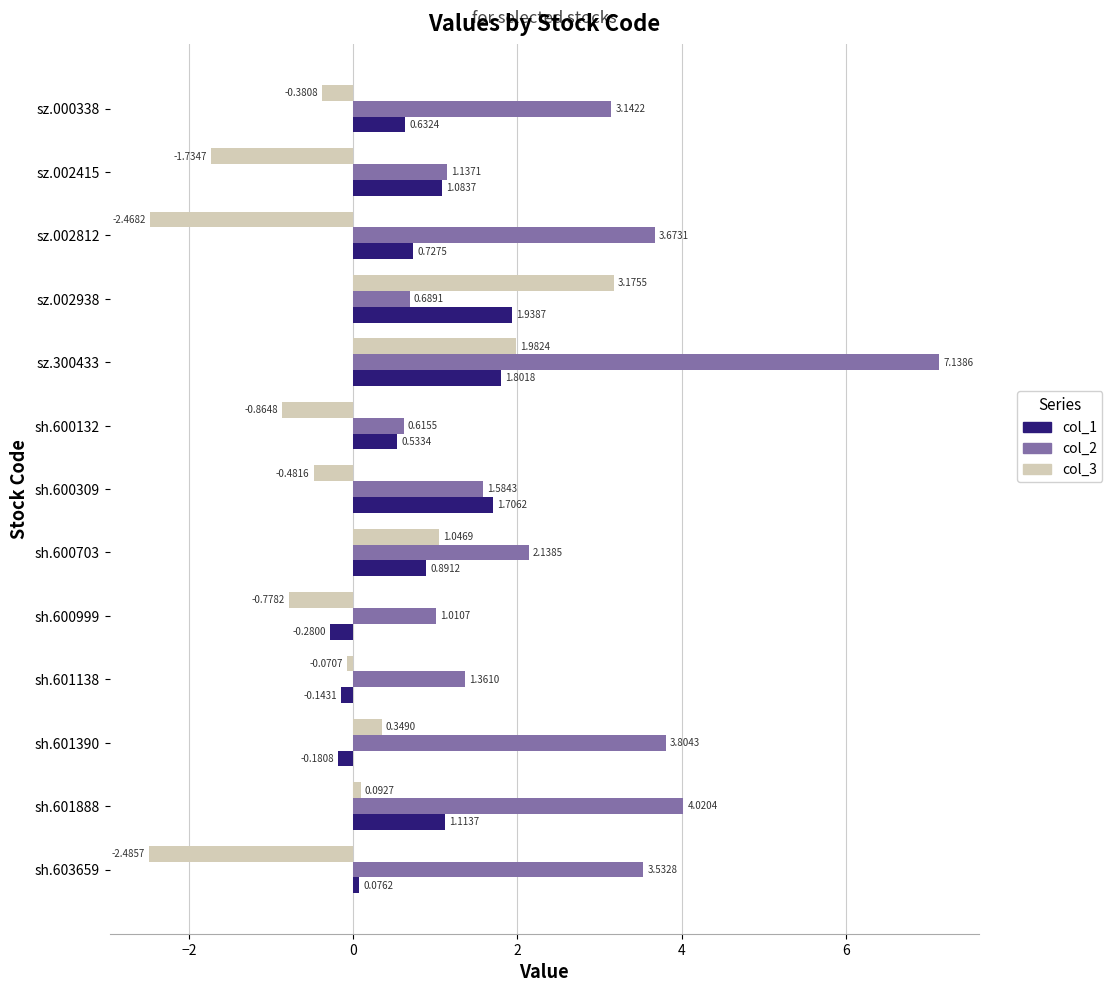

Is the value of col_1 at sh.600703 greater than the value of col_2 at sh.601138?

No